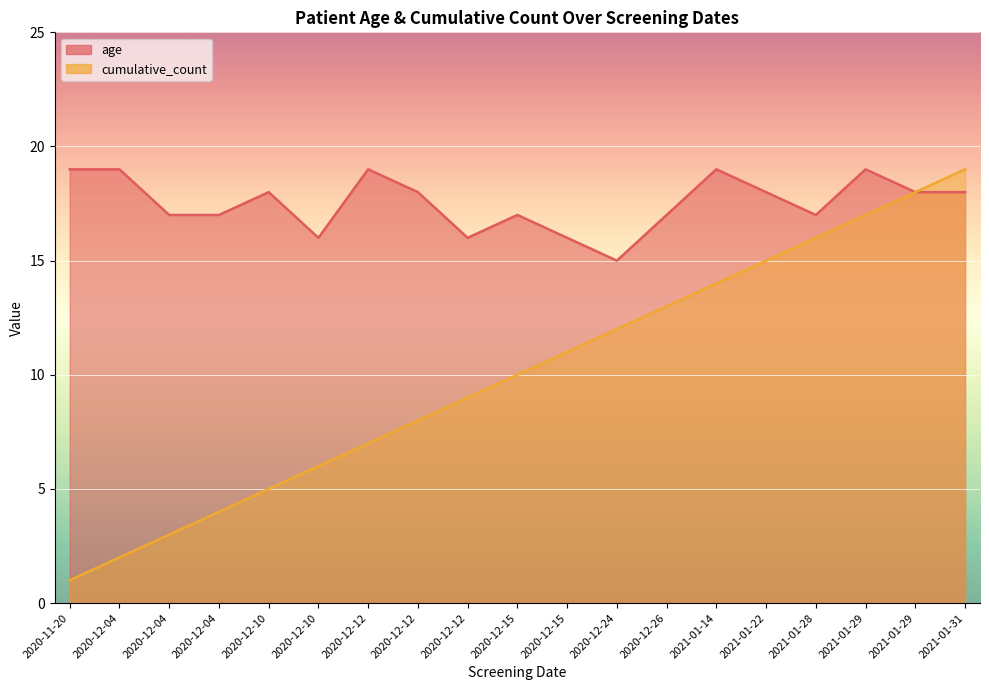

True or false: age and cumulative_count cross at least once.

False